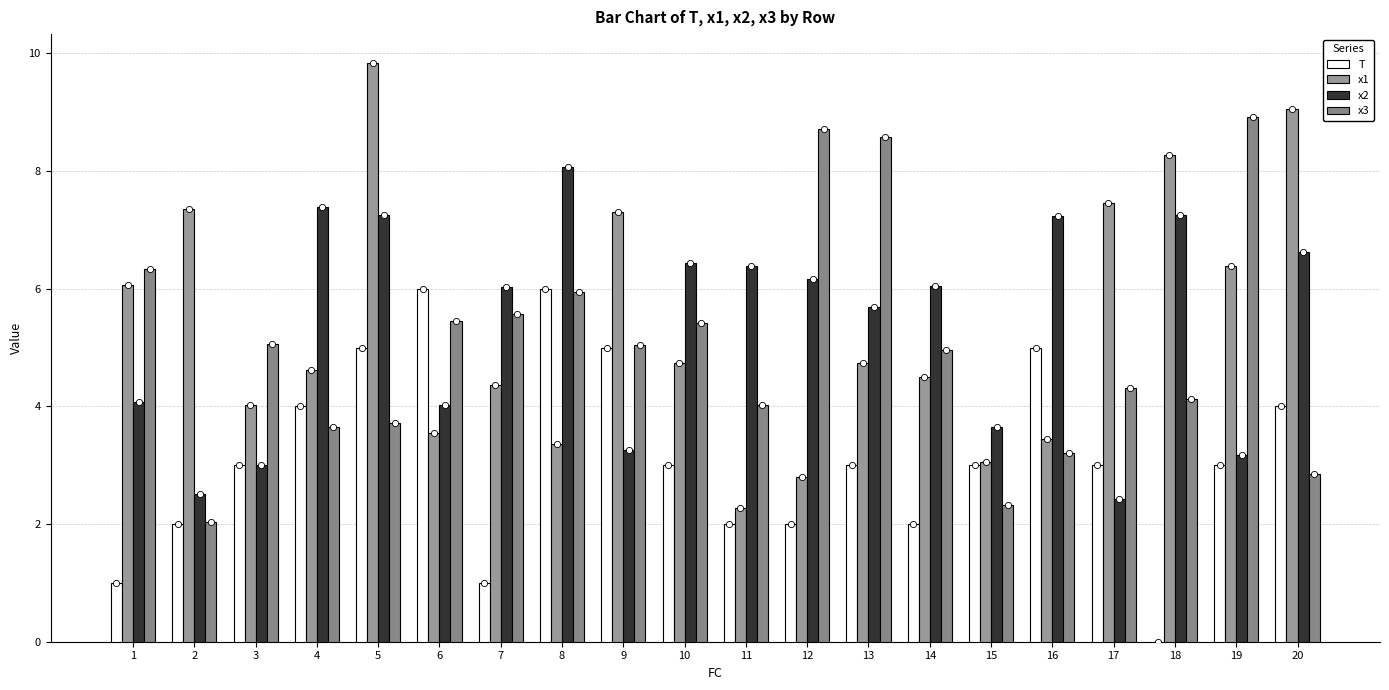

Is the value of x1 at 7 greater than the value of x2 at 3?

Yes